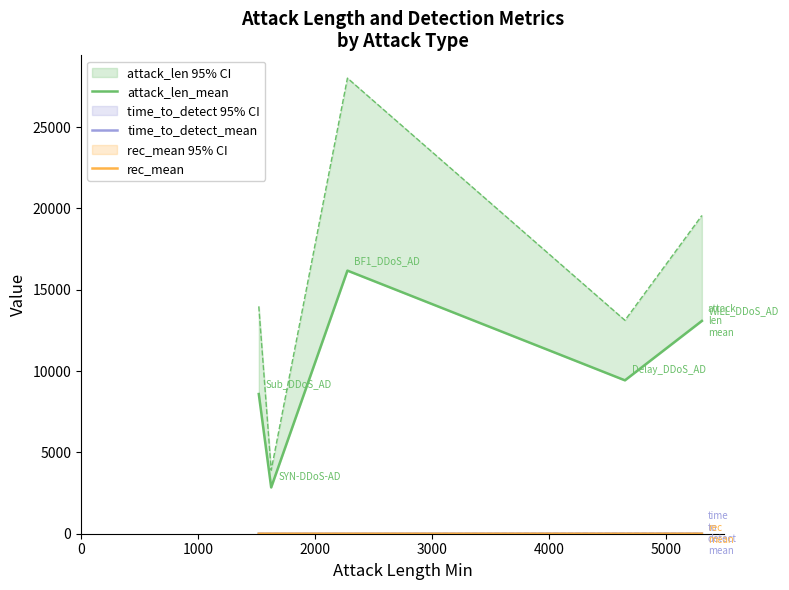

How many categories are shown in the chart?

5